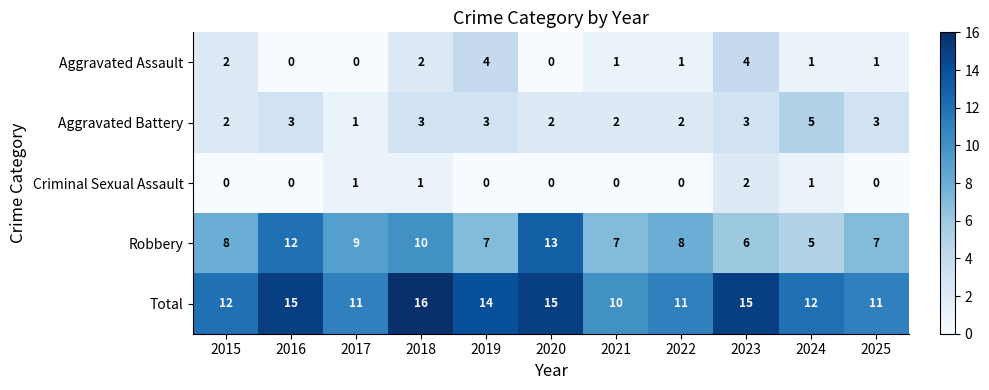

What is the spread (max minus min) of values at 2015?

12